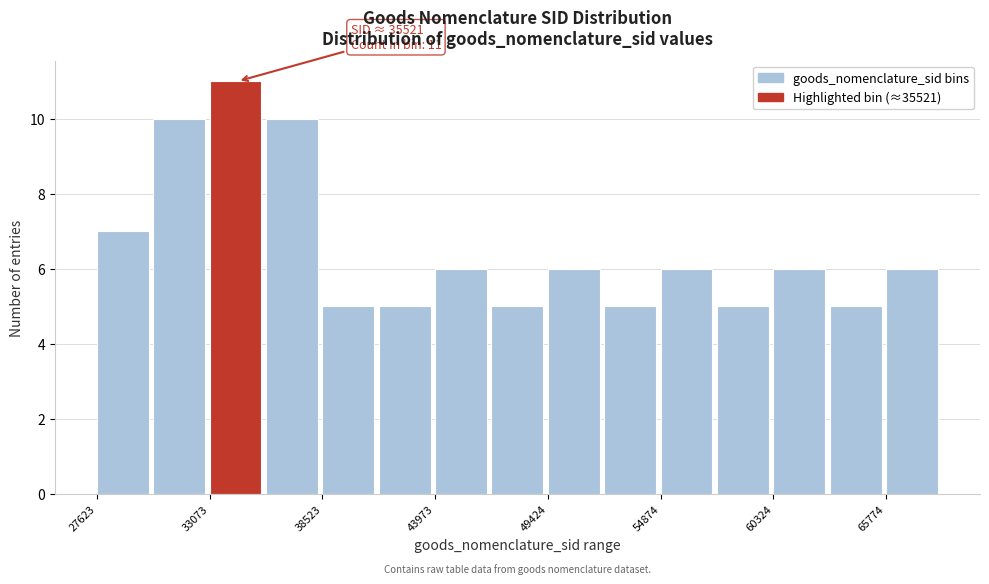

Around what value on the x-axis is the tallest bar? Give the approximate position of its centre, as read against the axis.

34000